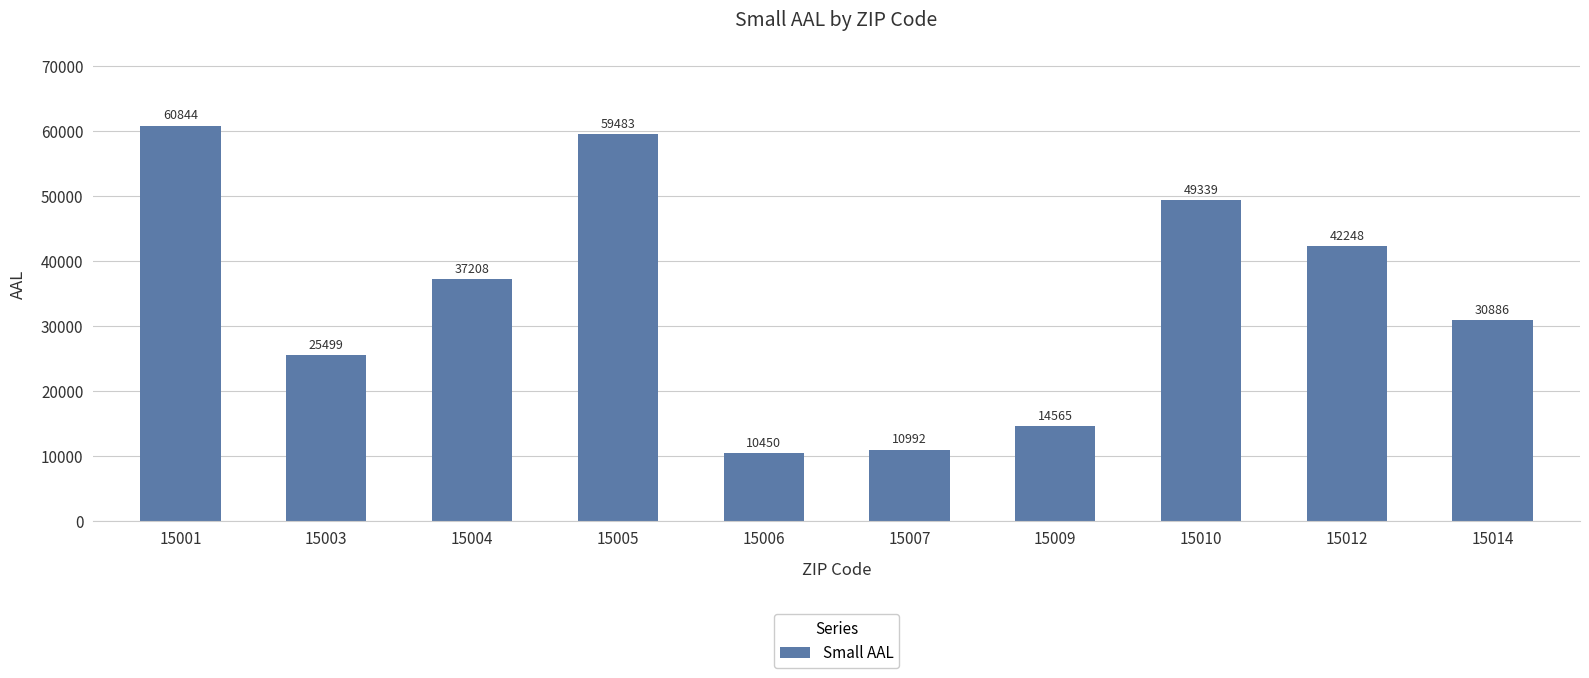

What is the maximum value shown in the chart?

60843.6